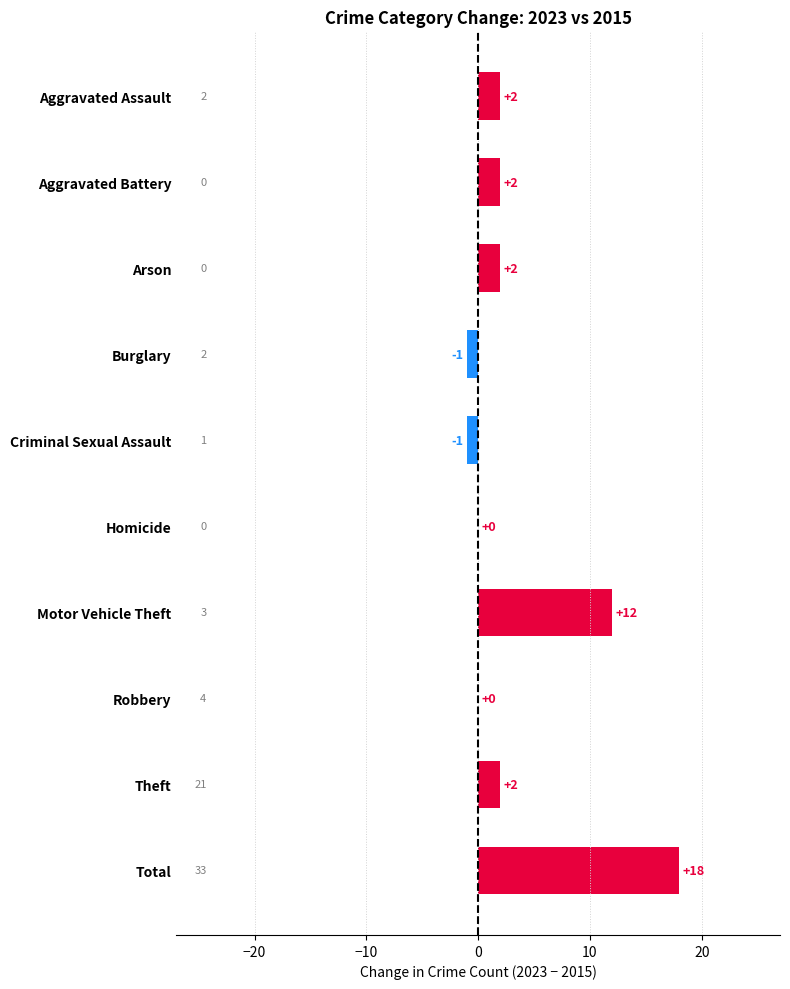

At which label is the value closest to 8?

Motor Vehicle Theft